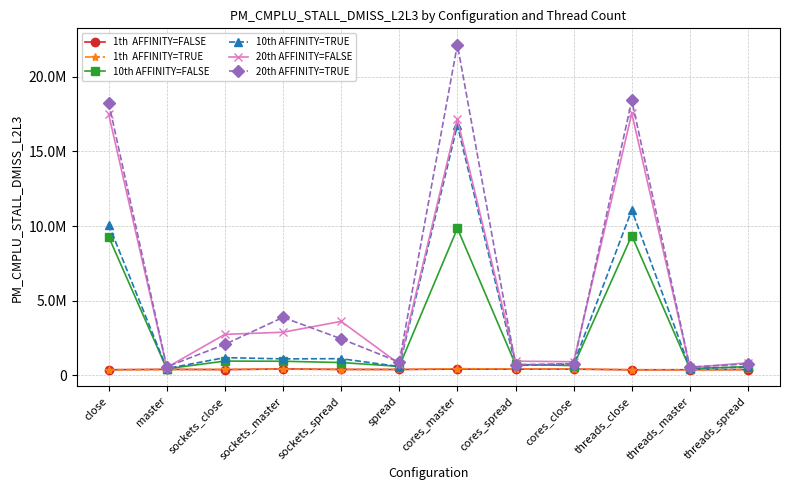

What is the smallest value displayed?

348895